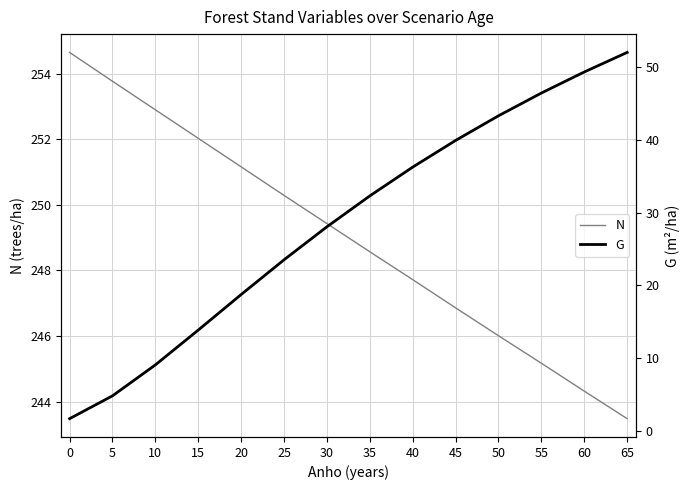

What are all the series names shown in the legend?

N, G